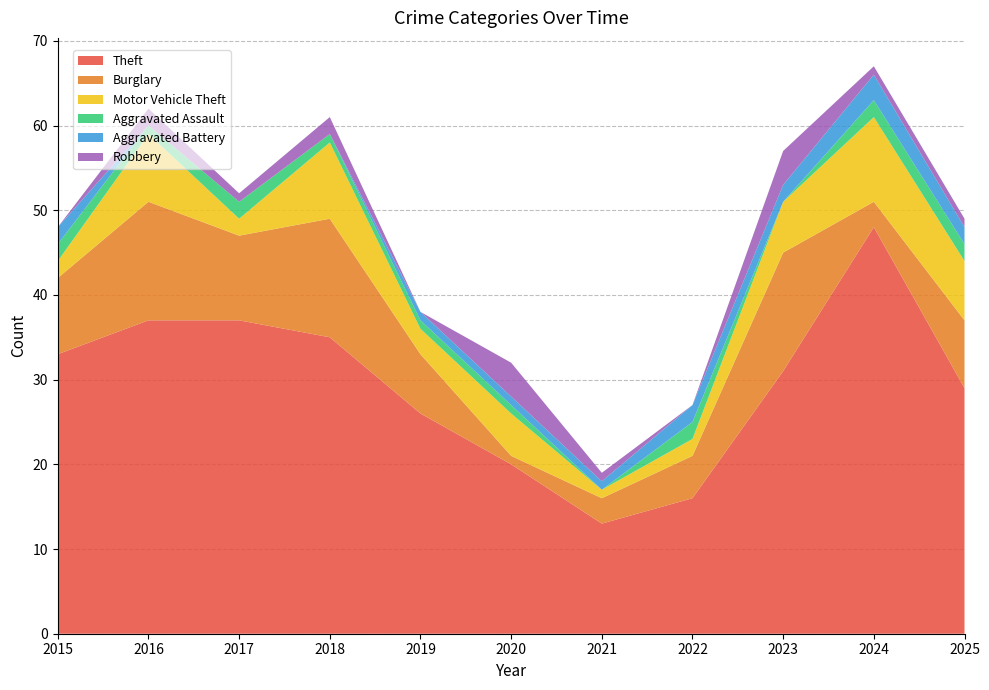

Reading left to right, extract all data points from this chart.

Theft: 33	37	37	35	26	20	13	16	31	48	29
Burglary: 9	14	10	14	7	1	3	5	14	3	8
Motor Vehicle Theft: 2	8	2	9	3	5	1	2	6	10	7
Aggravated Assault: 2	1	2	1	1	1	0	2	0	2	2
Aggravated Battery: 2	0	0	0	1	1	1	2	2	3	2
Robbery: 0	2	1	2	0	4	1	0	4	1	1